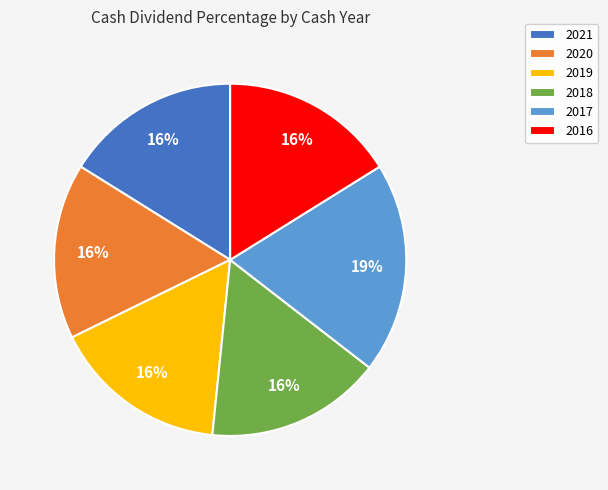

The 2019 slice represents 30% of the pie. True or false?

False